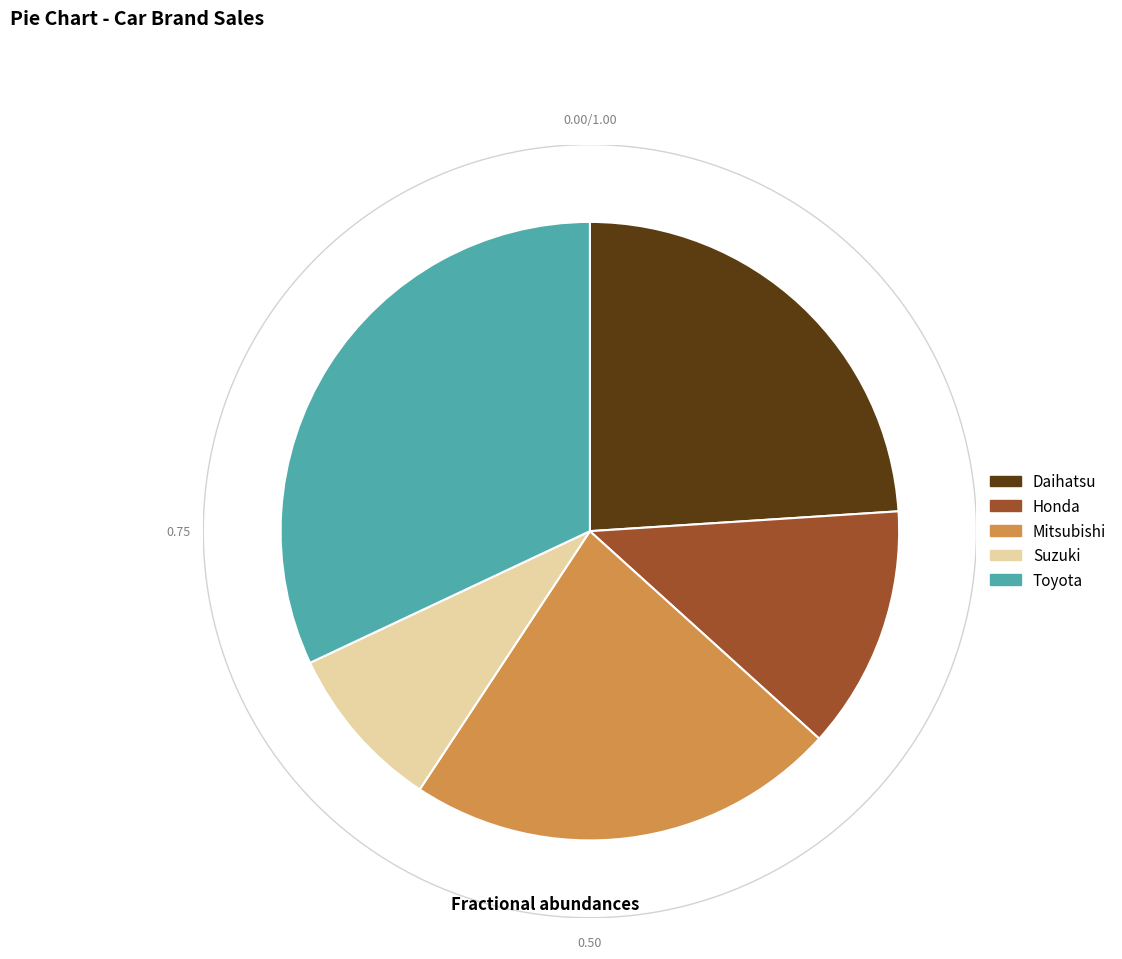

To the nearest percent, what is the combined percentage of Honda and Daihatsu?

37%